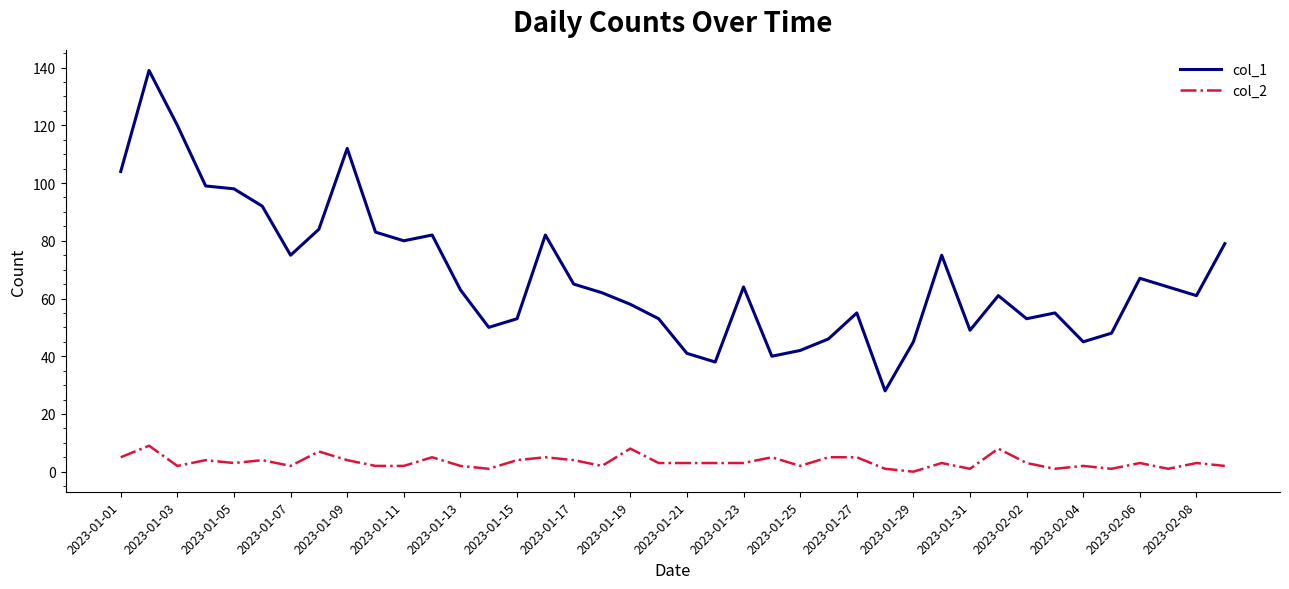

What is the sum of all col_2 values?

133